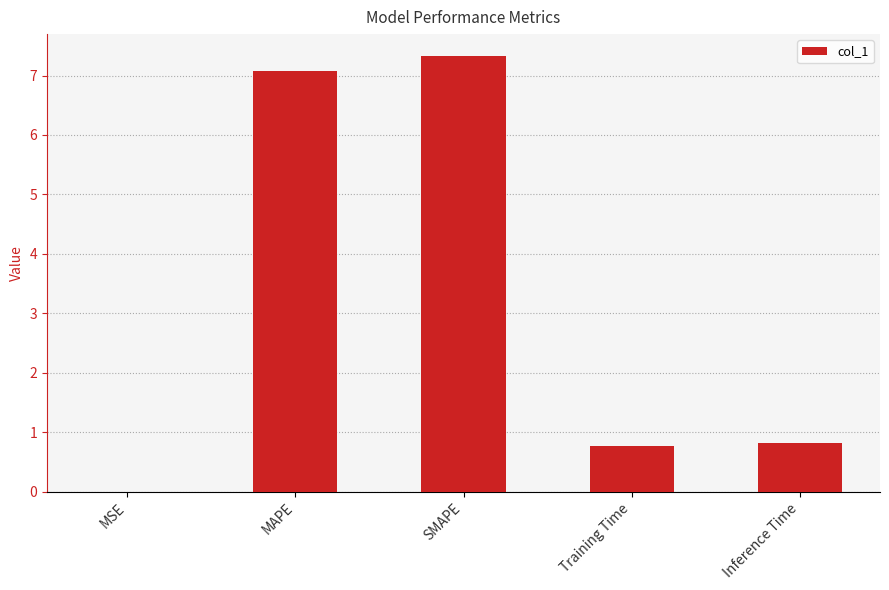

Which category has the highest value across all series?

SMAPE